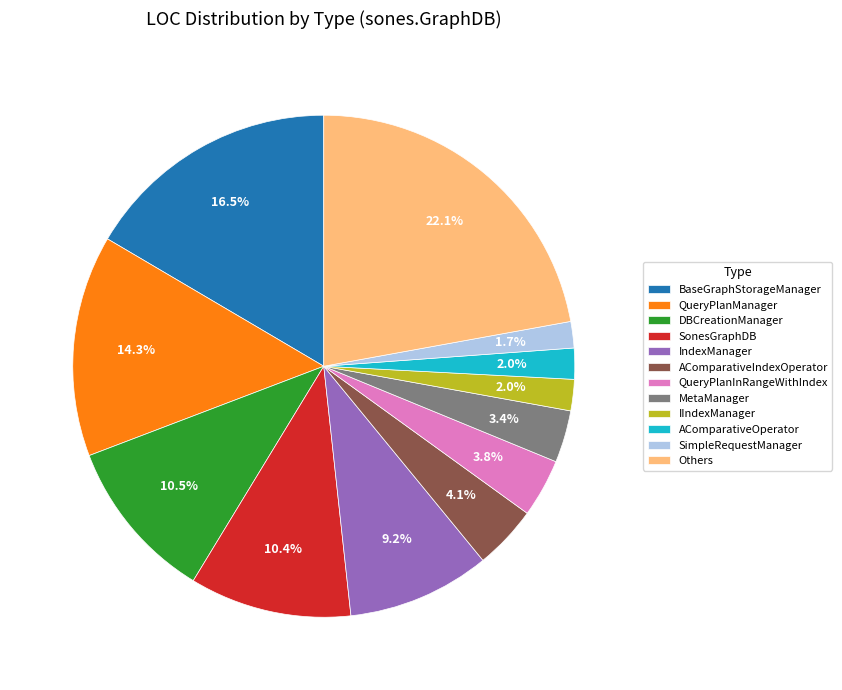

To the nearest percent, what percentage of the pie is AComparativeOperator?

2%